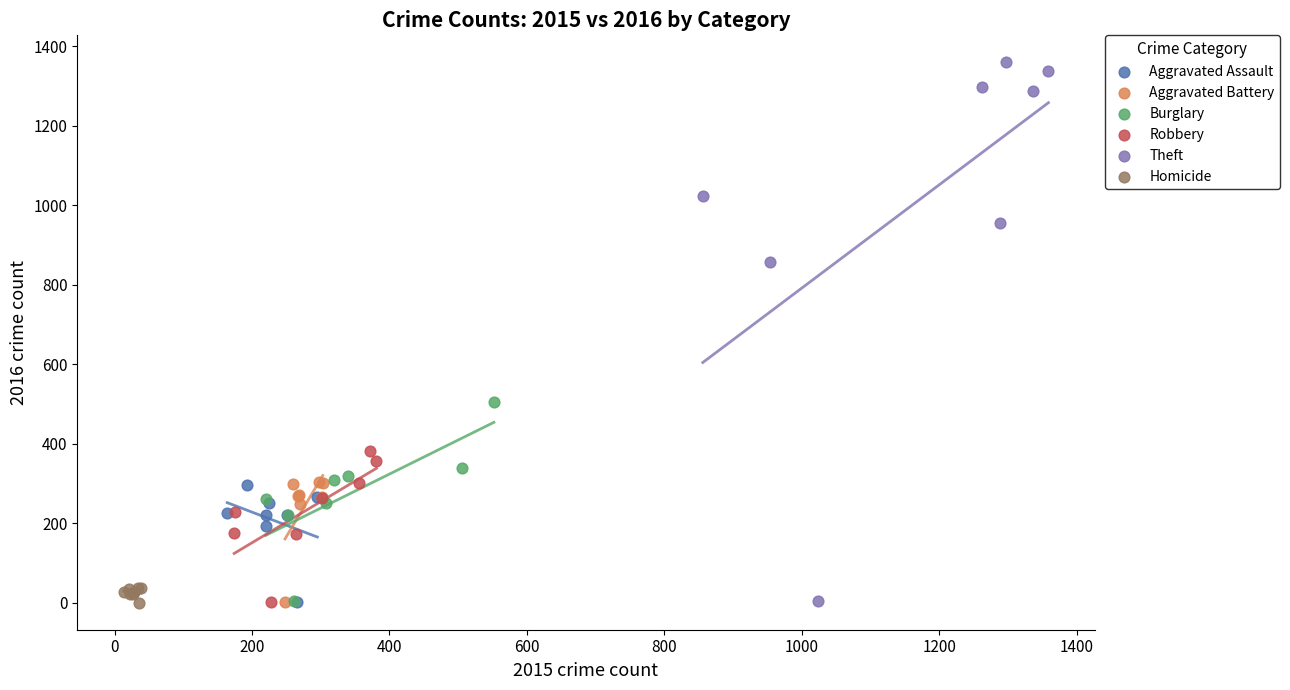

Which series has the widest spread of Y values?

Theft